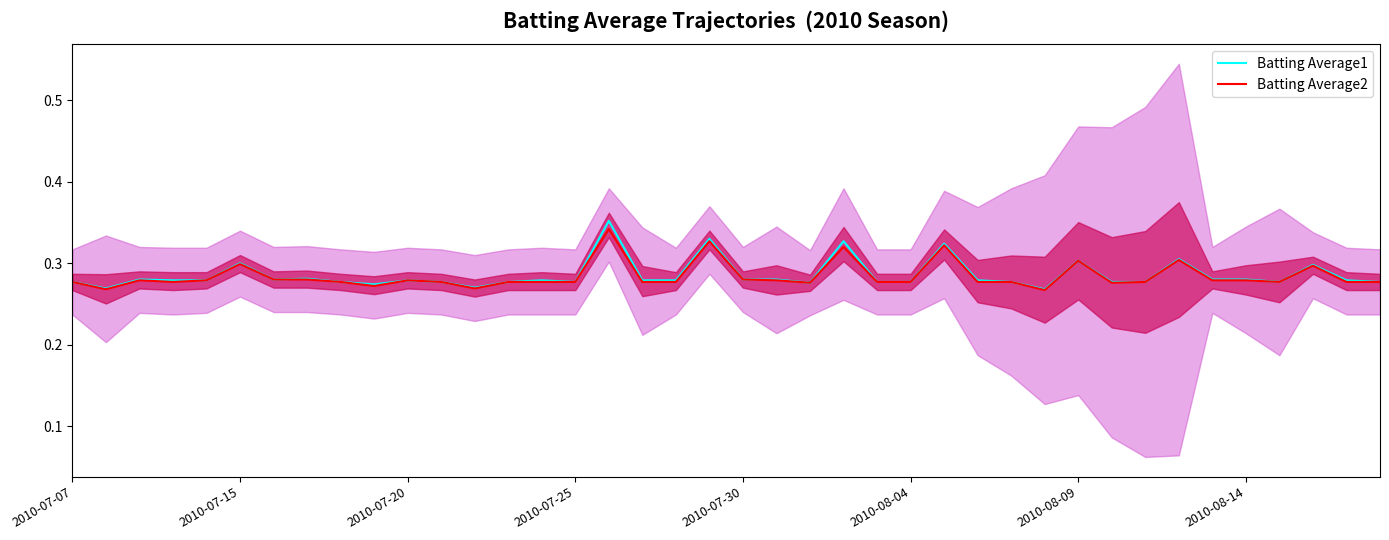

The Batting Average1 series shows 0.1 at 2010-07-25. True or false?

False